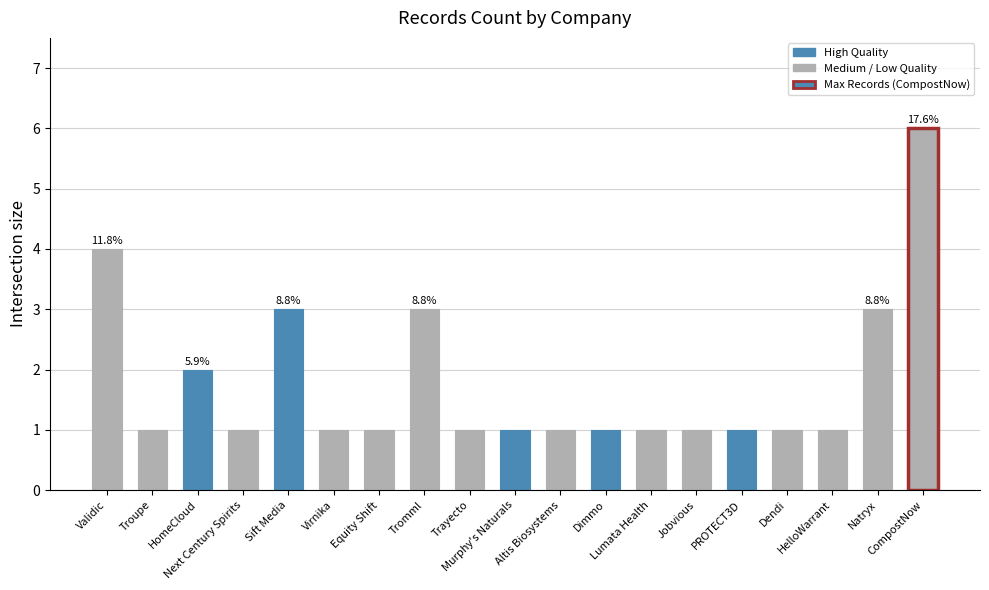

What position from the left is Validic?

1